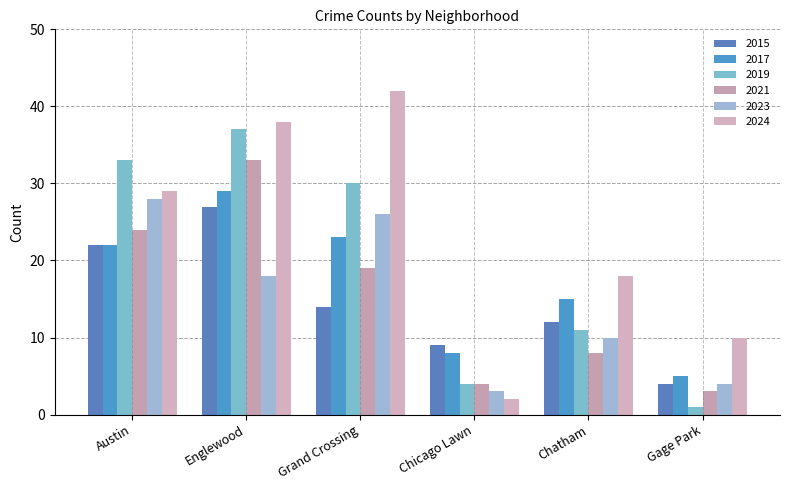

Is it true that 2021 equals 8 at Chatham?

True